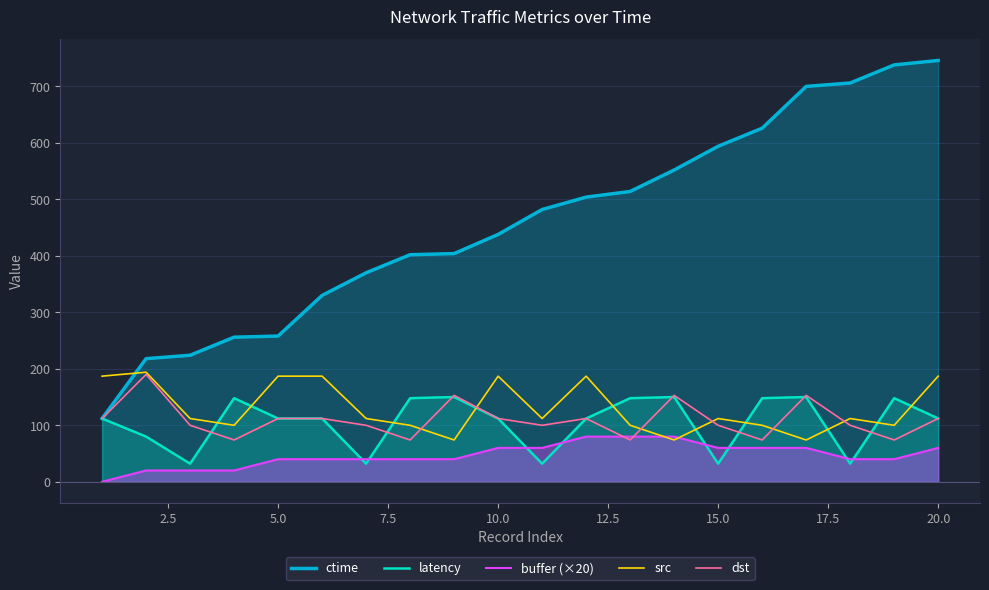

Which series ends up on top after the final intersection of src and latency?

src